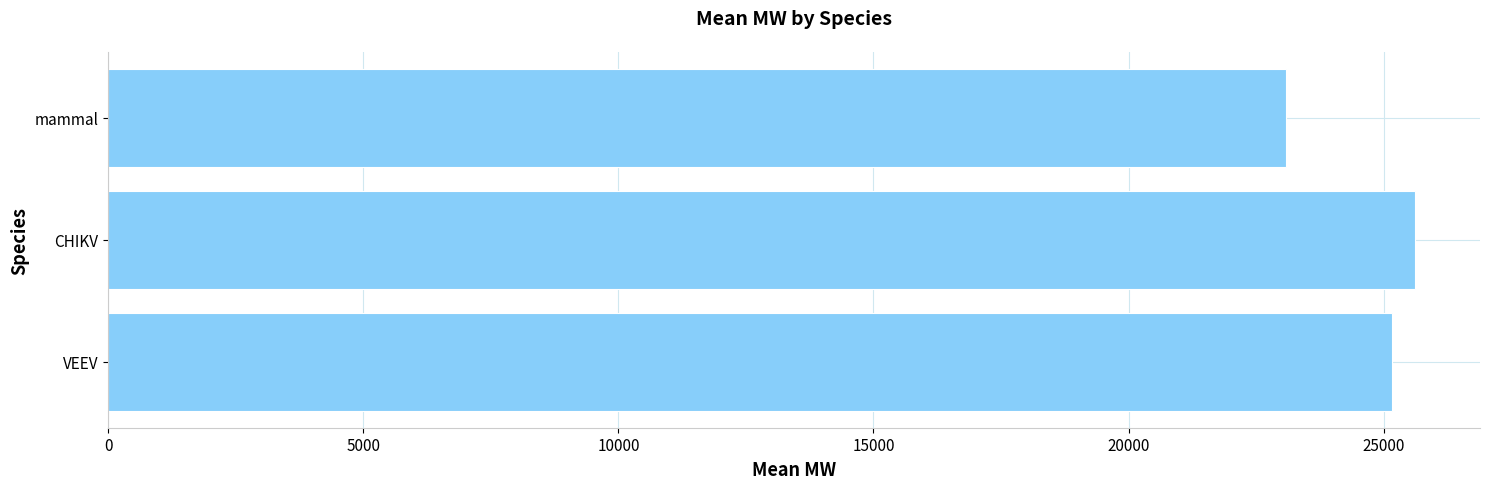

What is the greatest value displayed?

25609.3